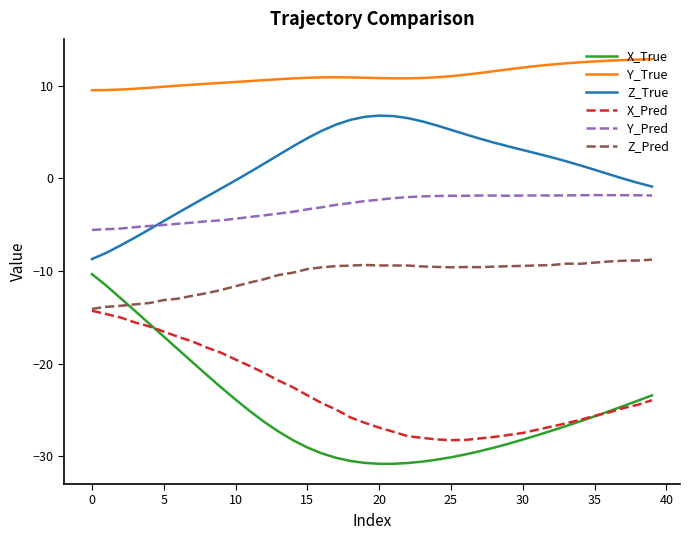

List the series in order of their peak value, lowest first.

X_Pred, X_True, Z_Pred, Y_Pred, Z_True, Y_True